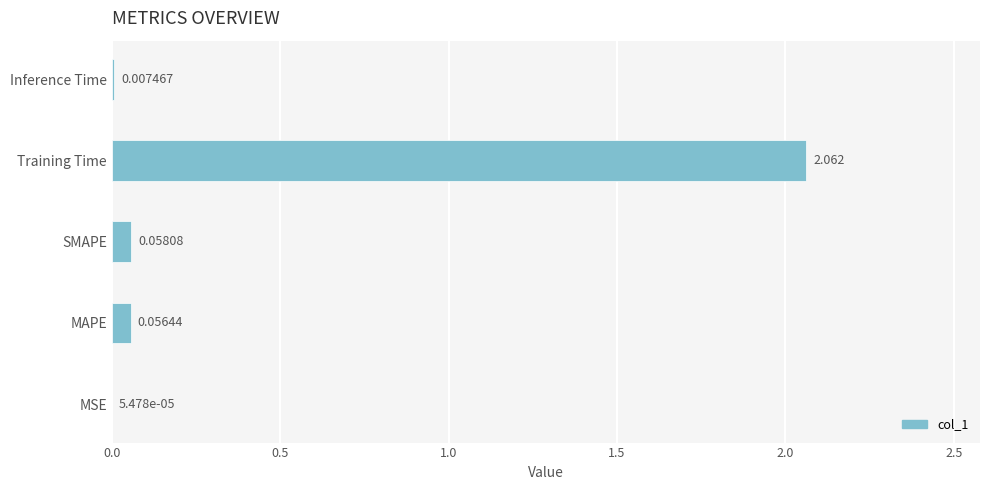

At which label is the value closest to 1?

SMAPE